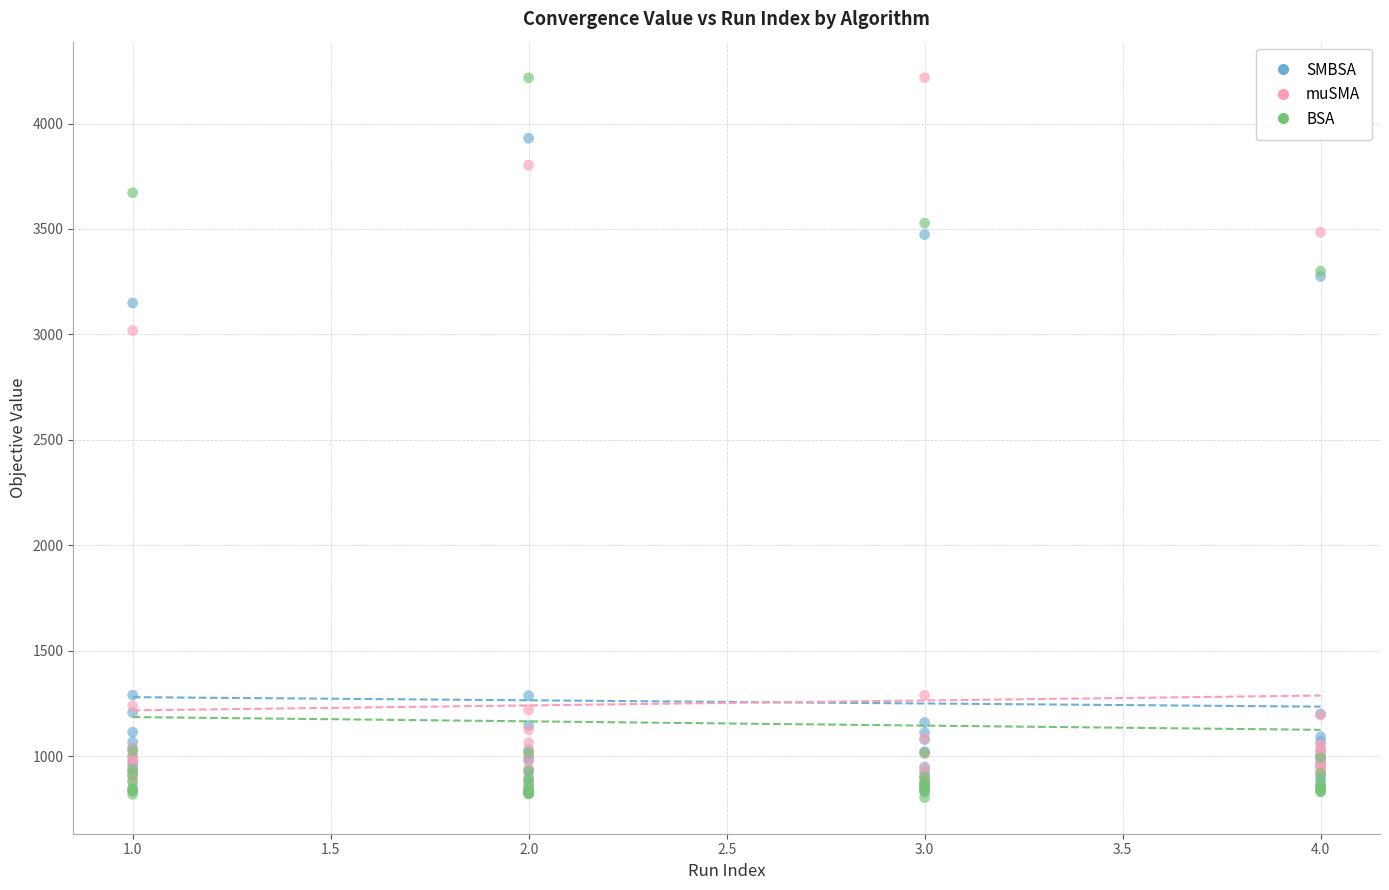

In the BSA series, what Y value is closest to 2509?

3300.7